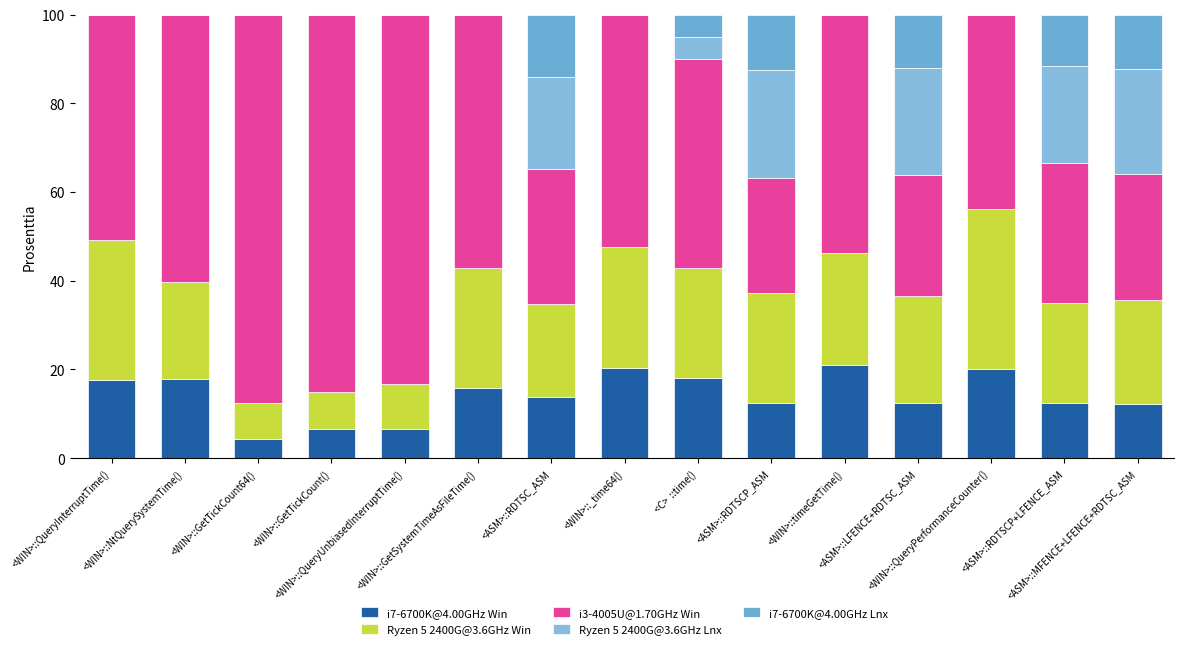

At which label is Ryzen 5 2400G@3.6GHz Lnx closest to 12?

<C>  ::time()